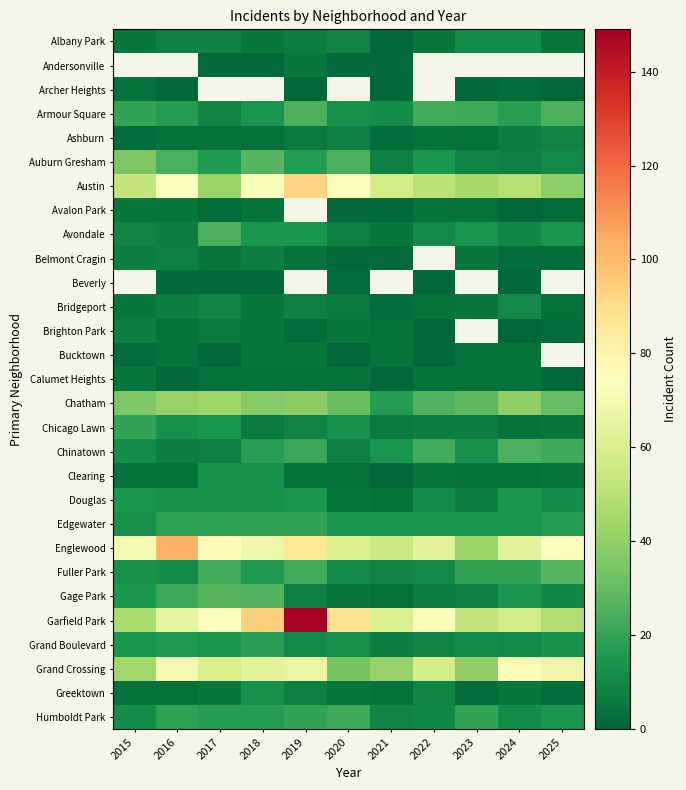

Which series has the largest total across all categories?

Garfield Park